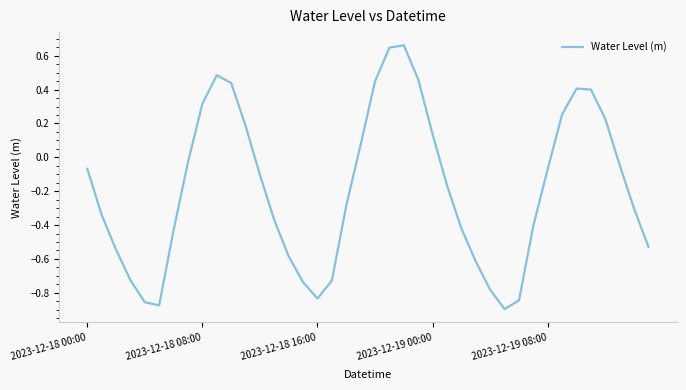

Where does the data first go above 0?

2023-12-18 08:00